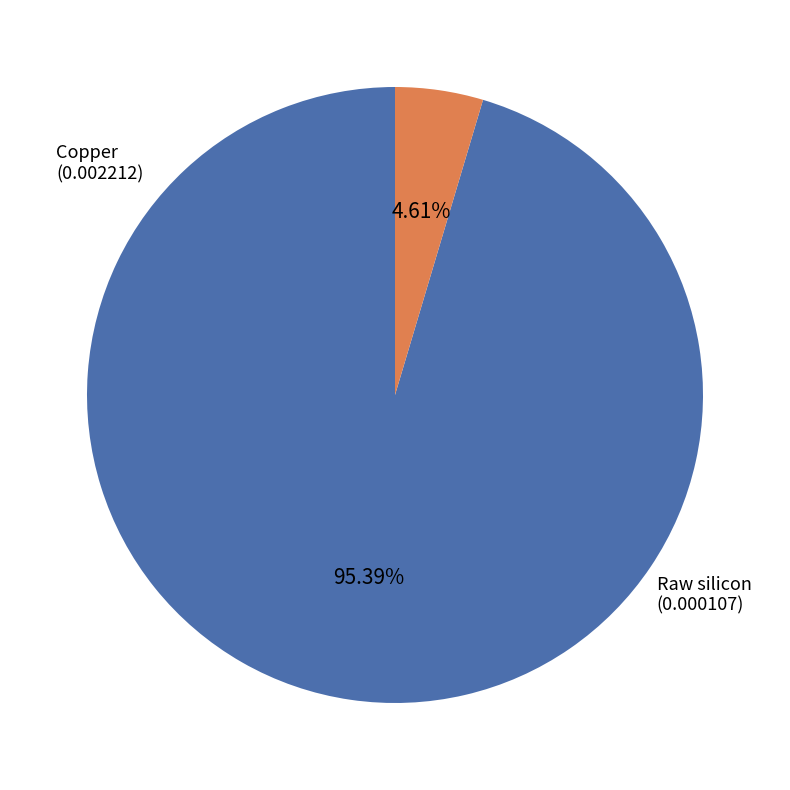

What percentage is the Raw silicon slice, to the nearest percent?

5%